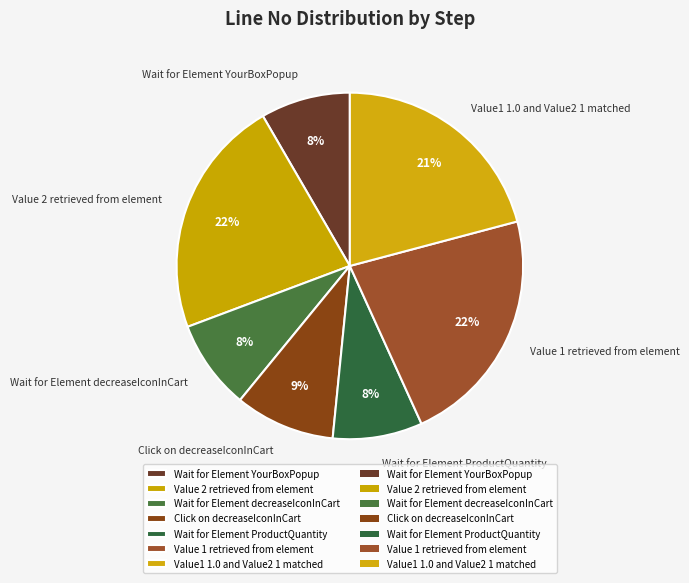

Between Wait for Element decreaseIconInCart and Click on decreaseIconInCart, which is larger?

Click on decreaseIconInCart